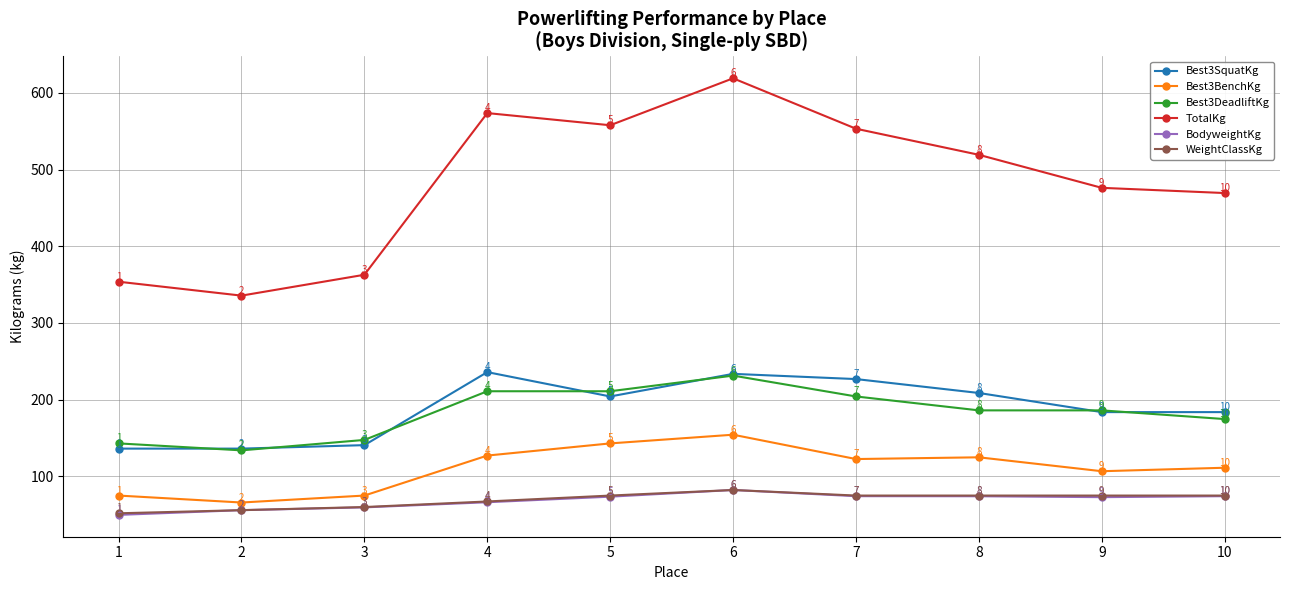

True or false: Best3SquatKg and BodyweightKg cross at least once.

False